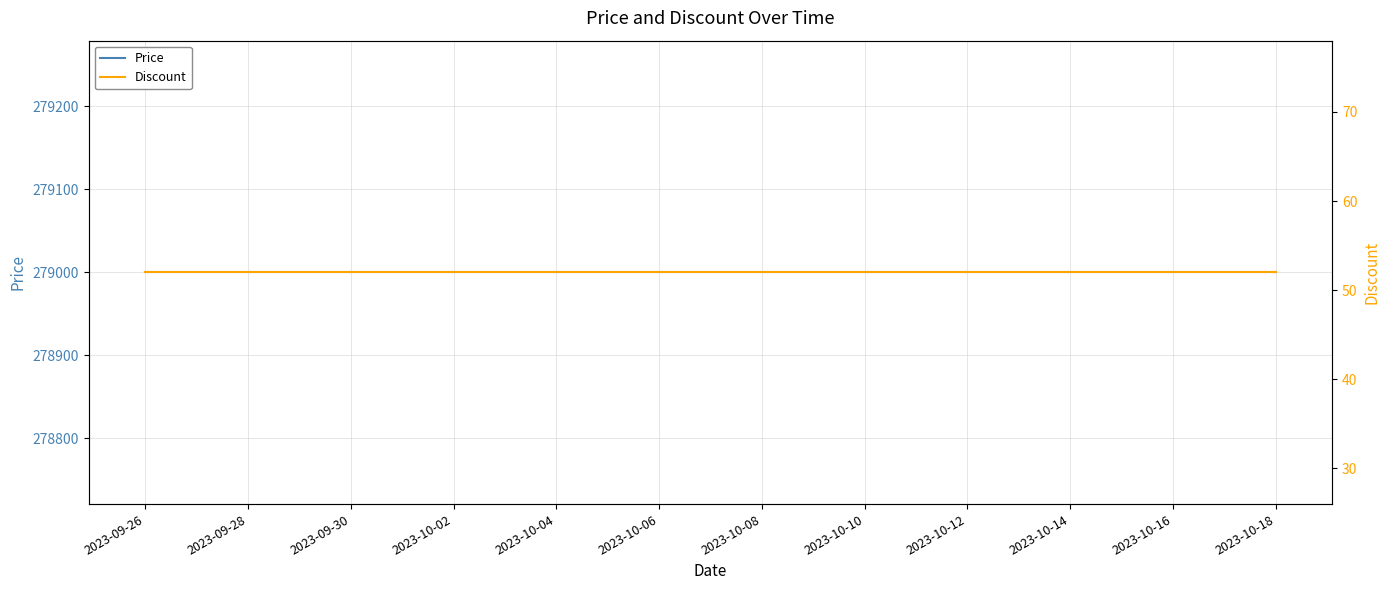

Between 2023-10-14 and 2023-10-18, which is larger?

2023-10-14